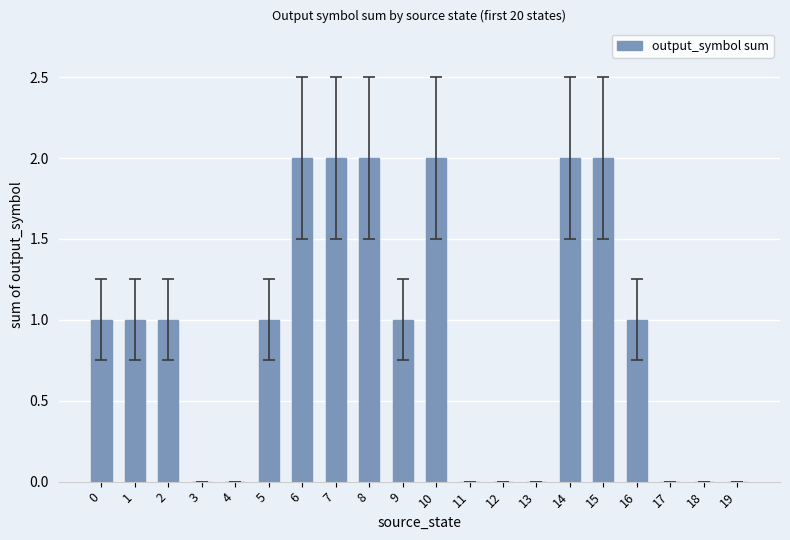

What is the ratio of the value at 7 to the value at 5?

2.0